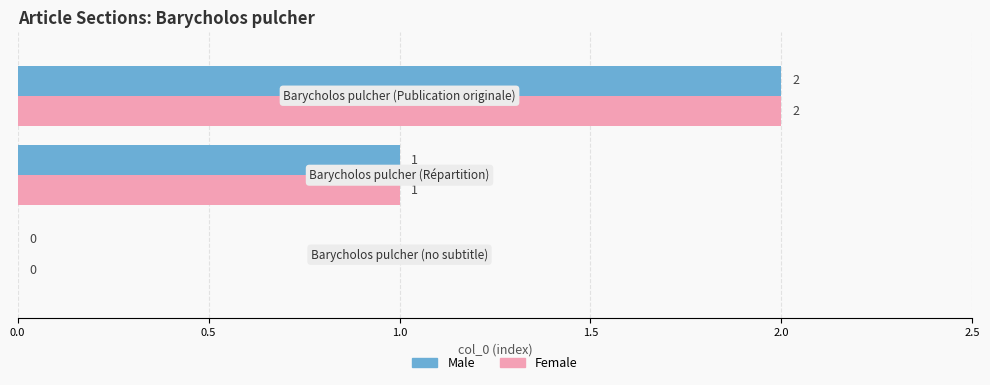

How many values in Male are above zero?

2